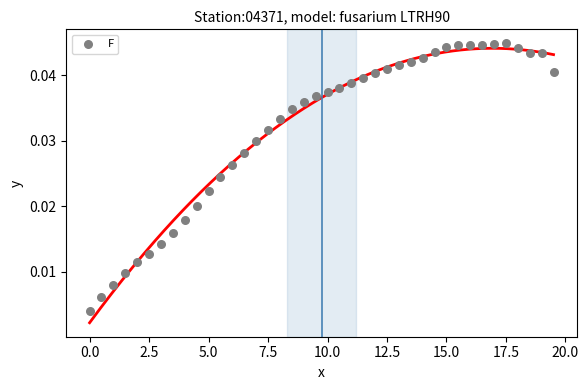

What is the range of X values (max minus min)?

19.5